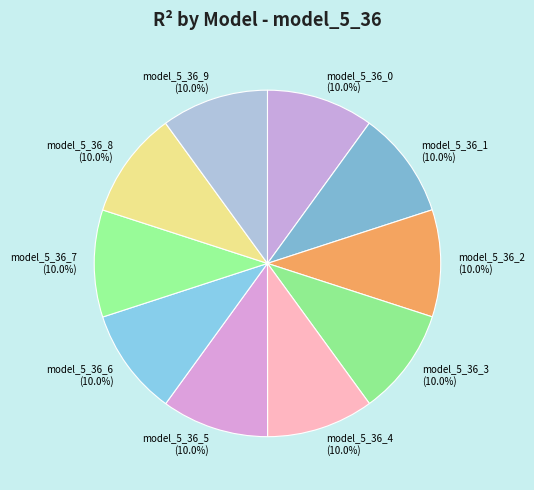

Is model_5_36_4 the majority of the pie?

No